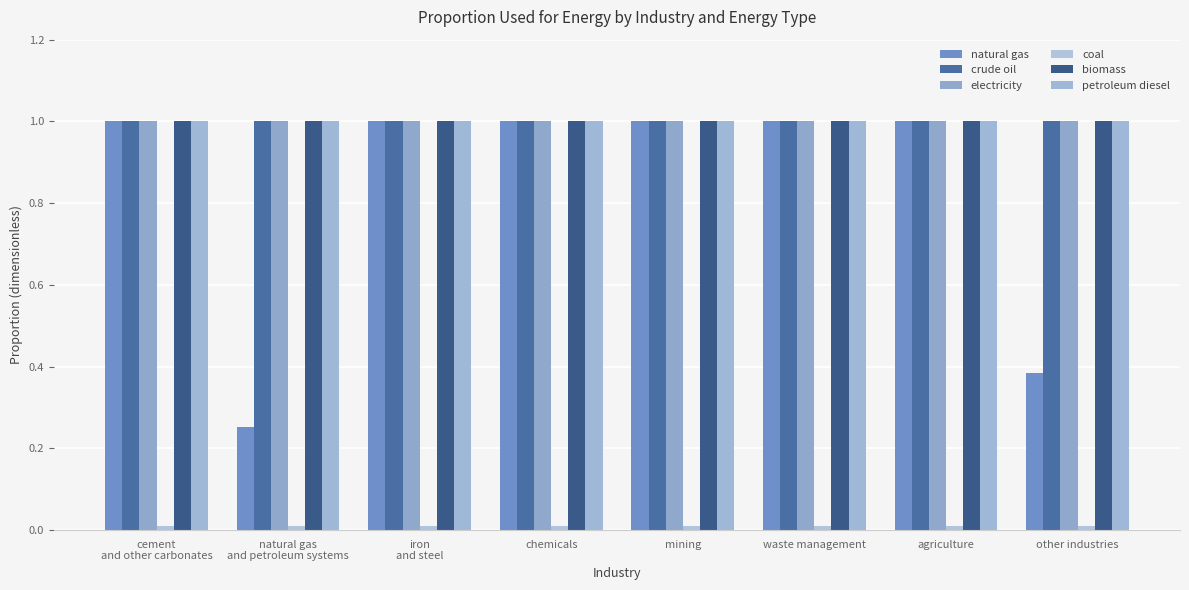

Rank the series by their maximum value, from highest to lowest.

natural gas, crude oil, electricity, biomass, petroleum diesel, coal